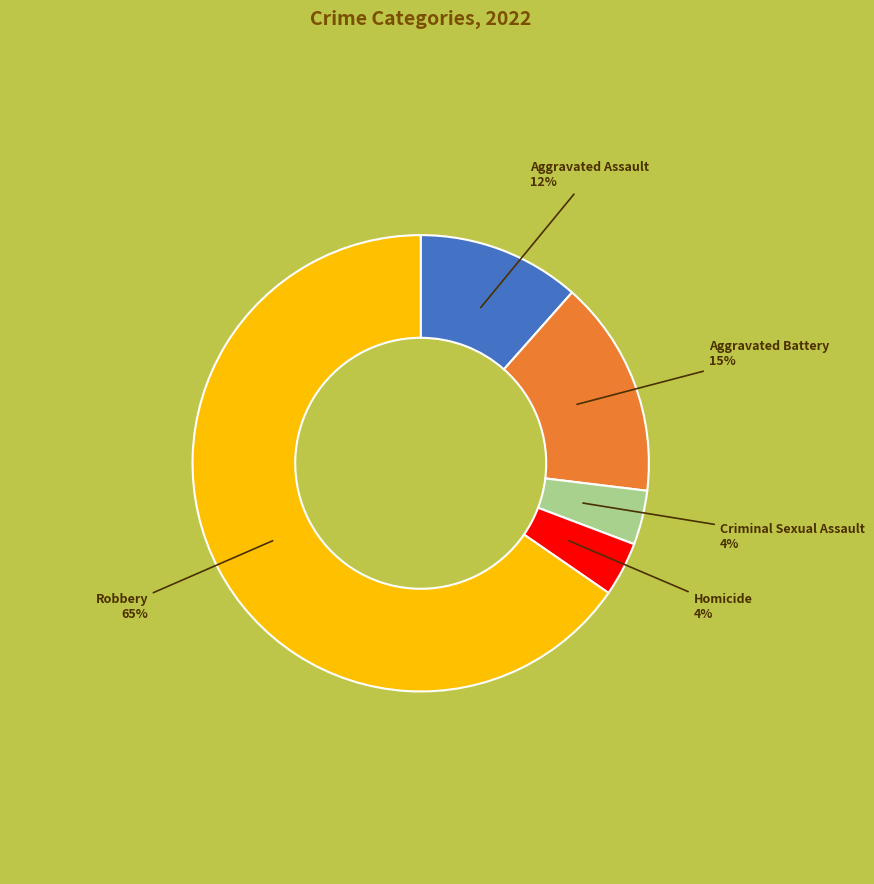

Which slice is the largest?

Robbery